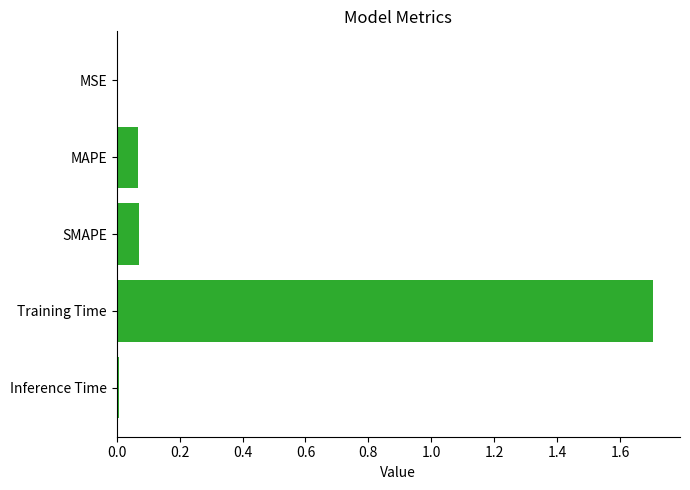

The value at Inference Time is 0.0. True or false?

True